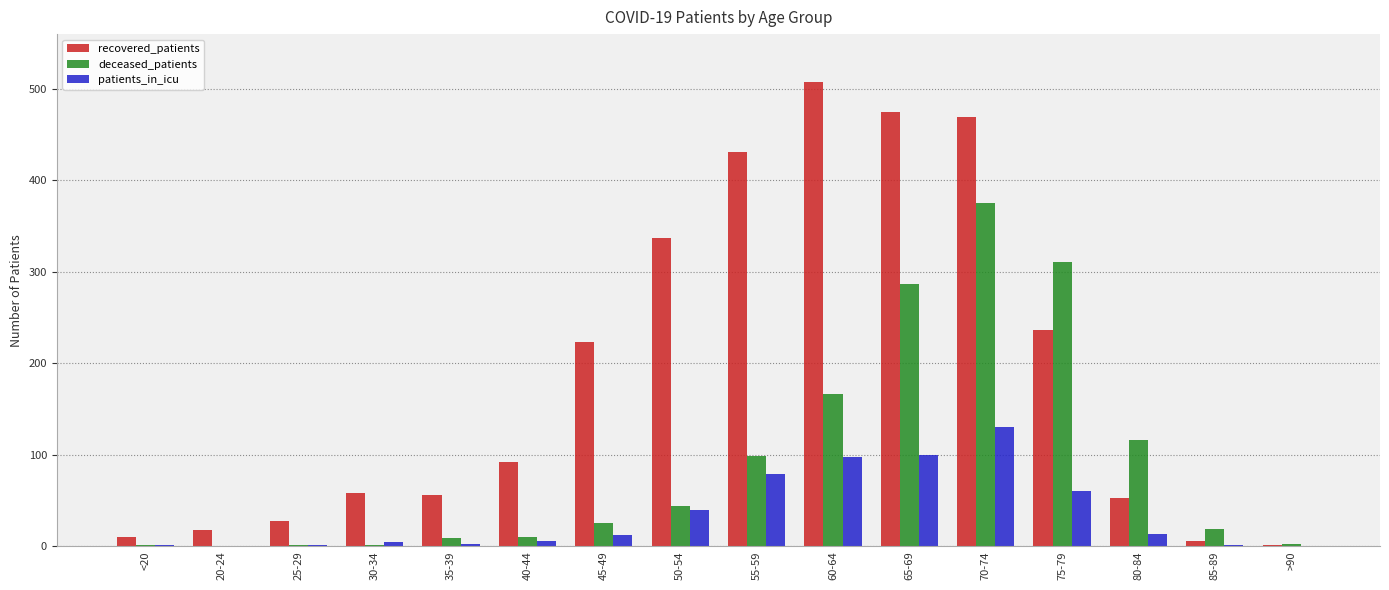

Is the value of recovered_patients at 45-49 greater than the value of deceased_patients at 40-44?

Yes